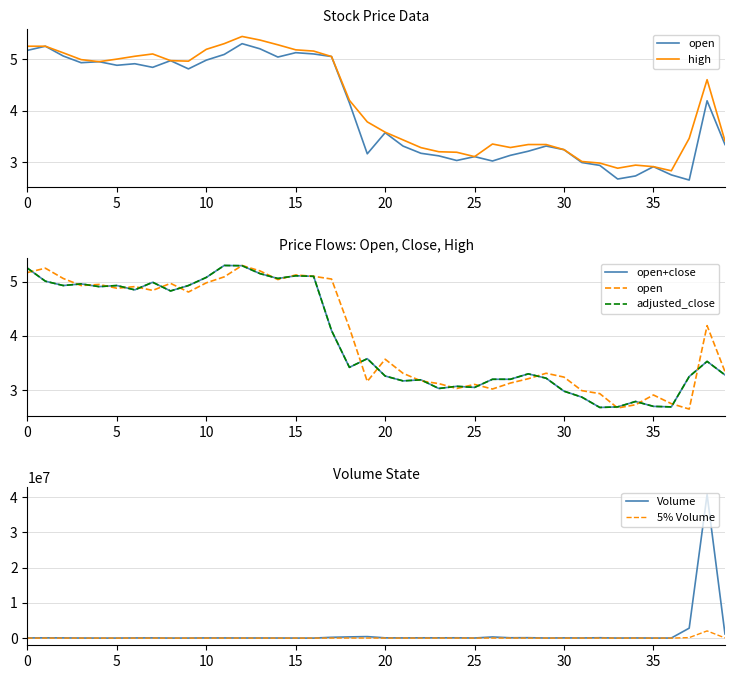

The value of high at 39 is 3.4. True or false?

True